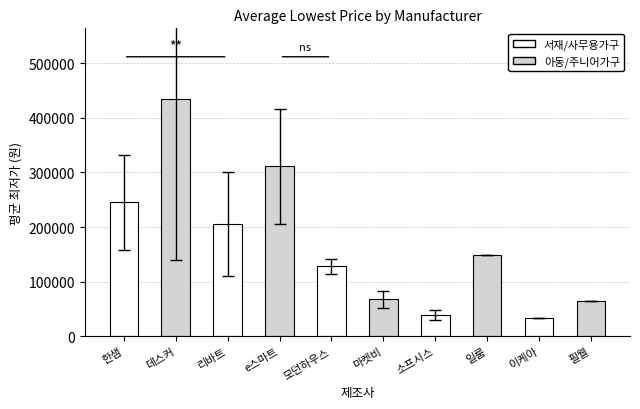

How many data points are less than 149000?

5